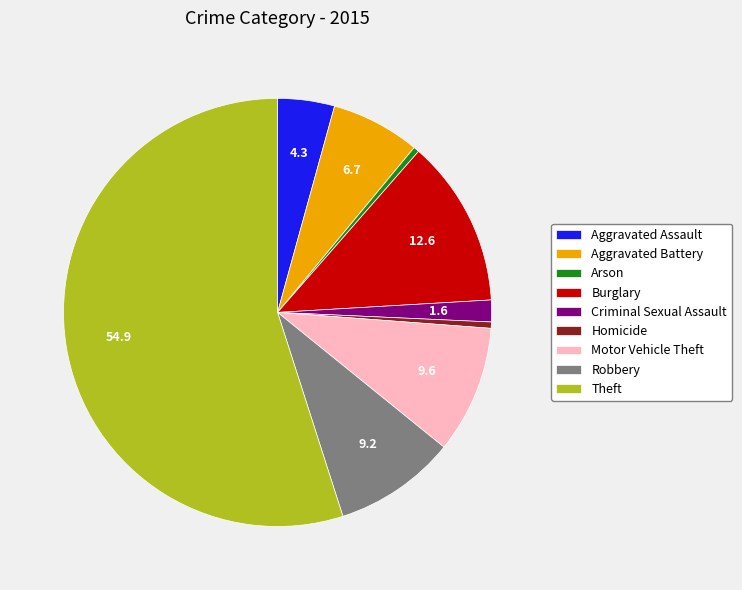

Does Homicide represent more than half of the total?

No